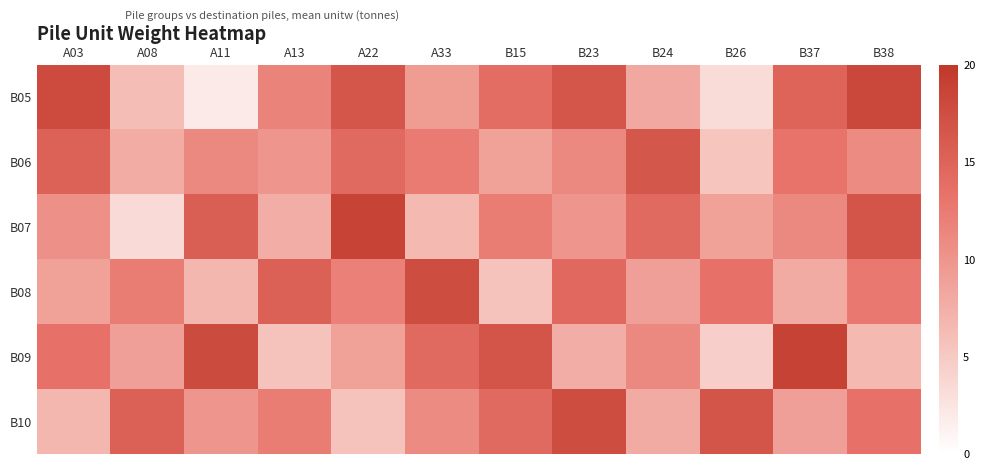

How many distinct data groups are displayed?

6